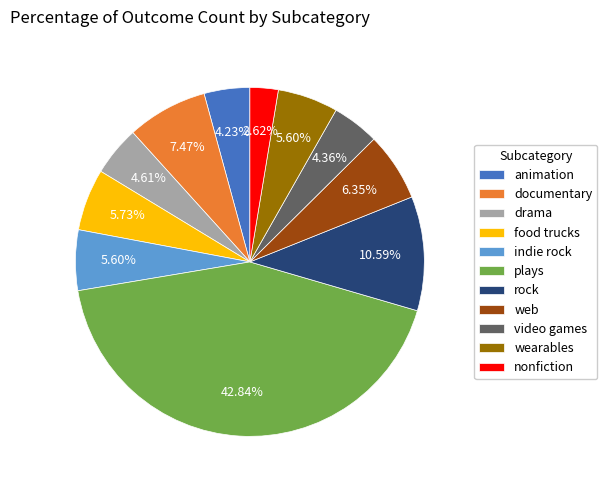

Is it true that plays is 43% of the pie?

True